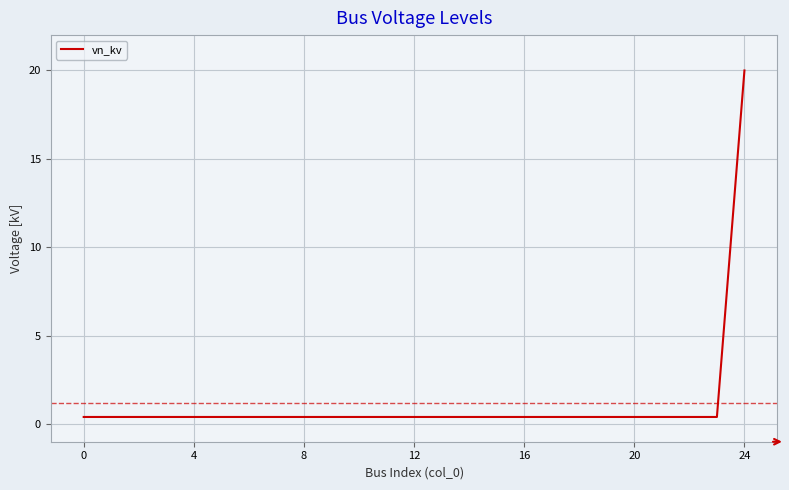

What is the difference between the maximum and minimum values?

19.6